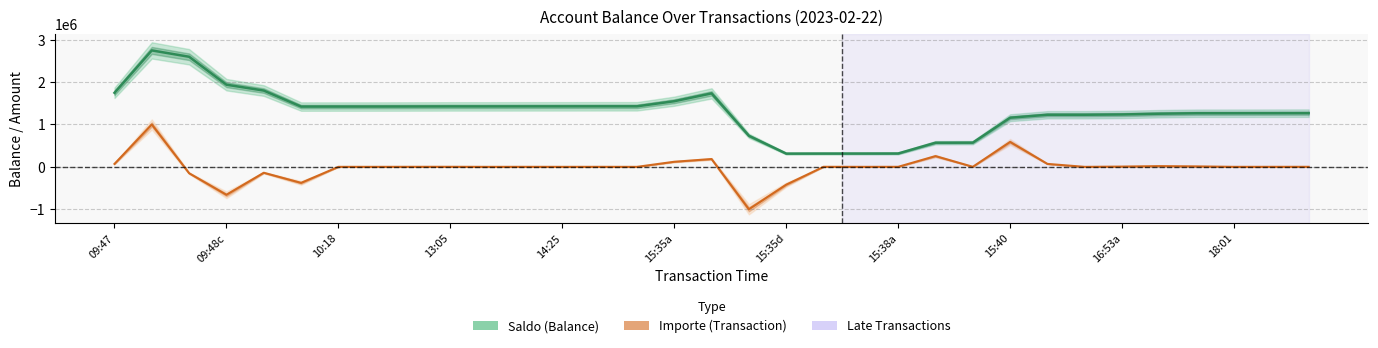

How many lines are shown in the chart?

2